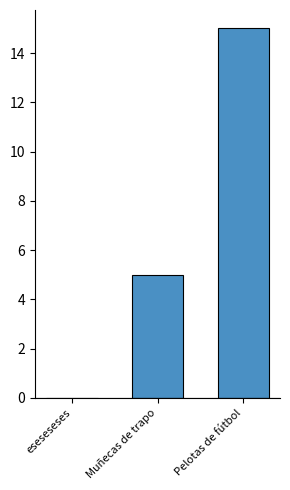

What is the sum of all values?

20